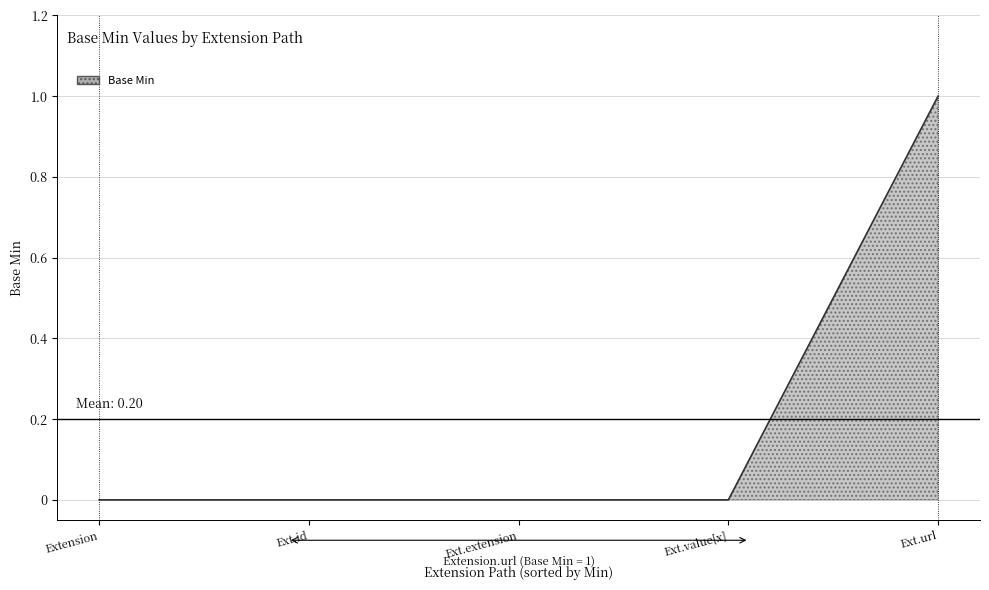

How many categories are shown in the chart?

5